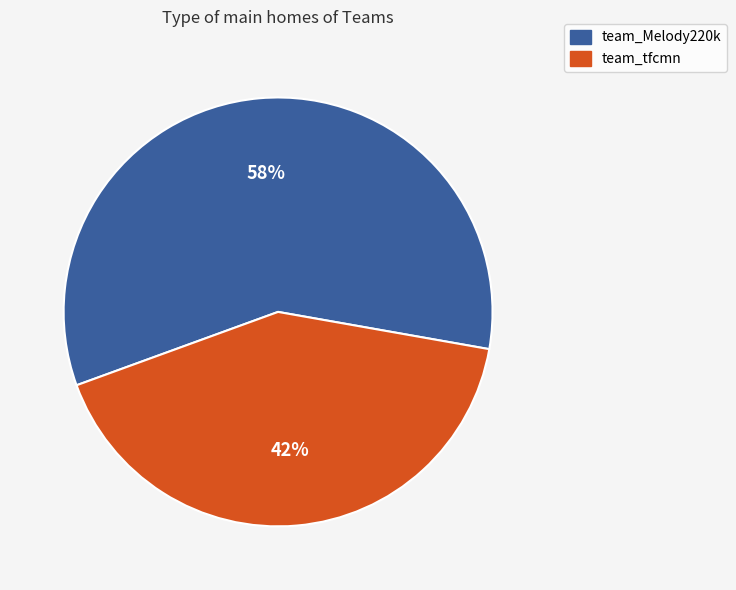

Rank the categories by value from lowest to highest.

team_tfcmn, team_Melody220k